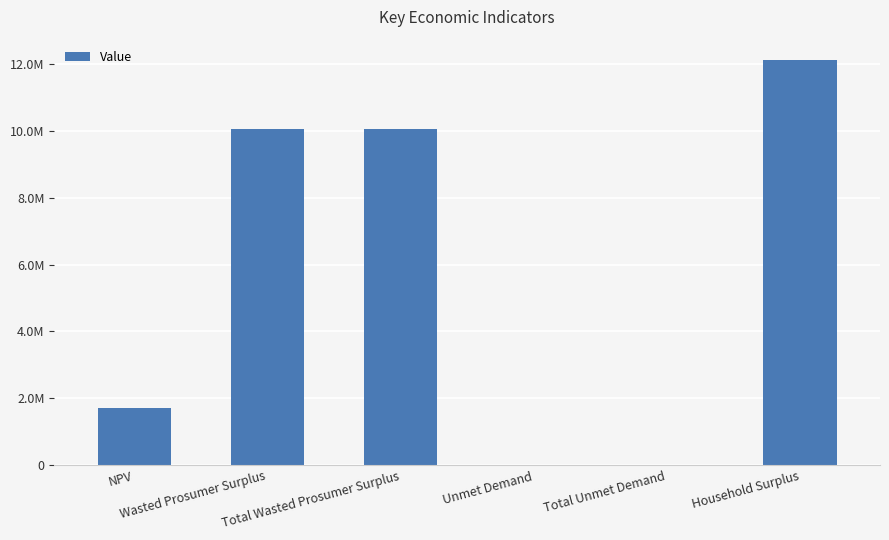

Rank the categories by value from lowest to highest.

Unmet Demand, Total Unmet Demand, NPV, Wasted Prosumer Surplus, Total Wasted Prosumer Surplus, Household Surplus